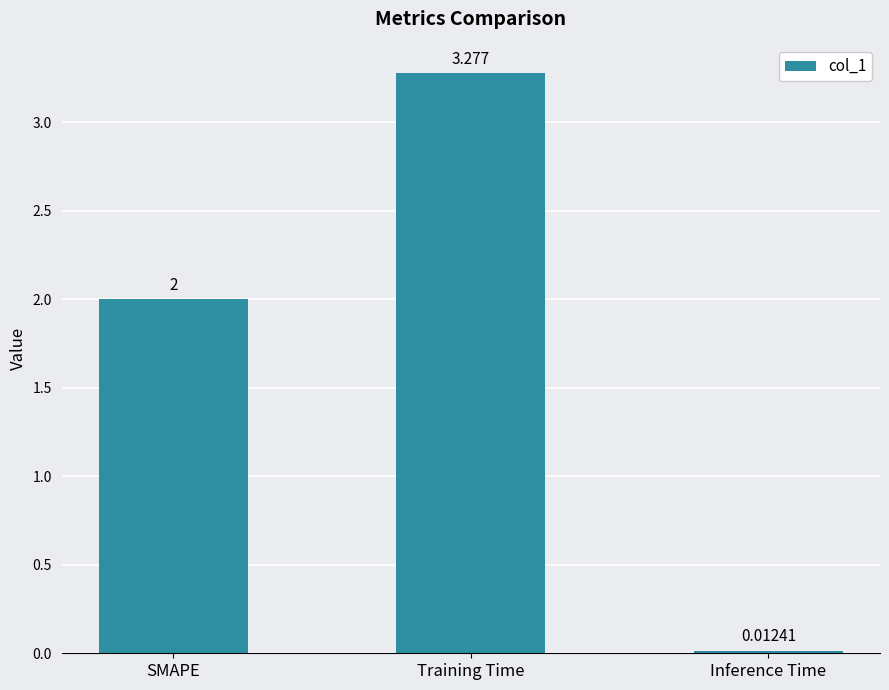

Rank the categories by value from lowest to highest.

Inference Time, SMAPE, Training Time